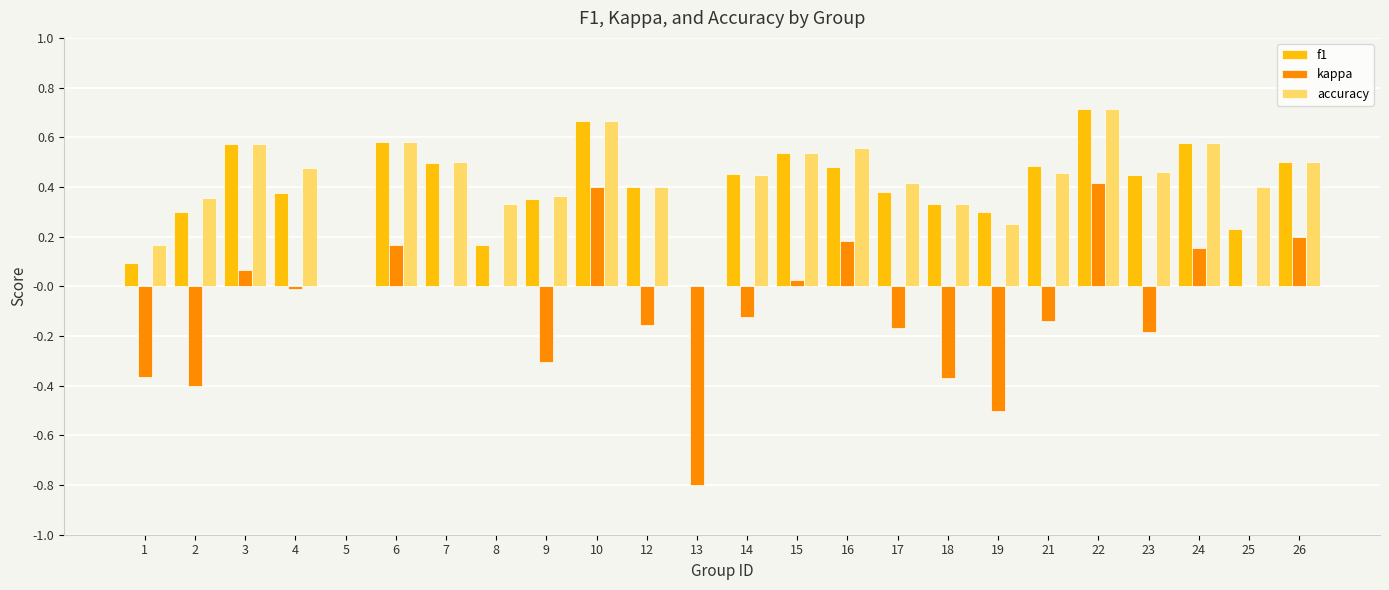

What is the sum of all kappa values?

-1.9